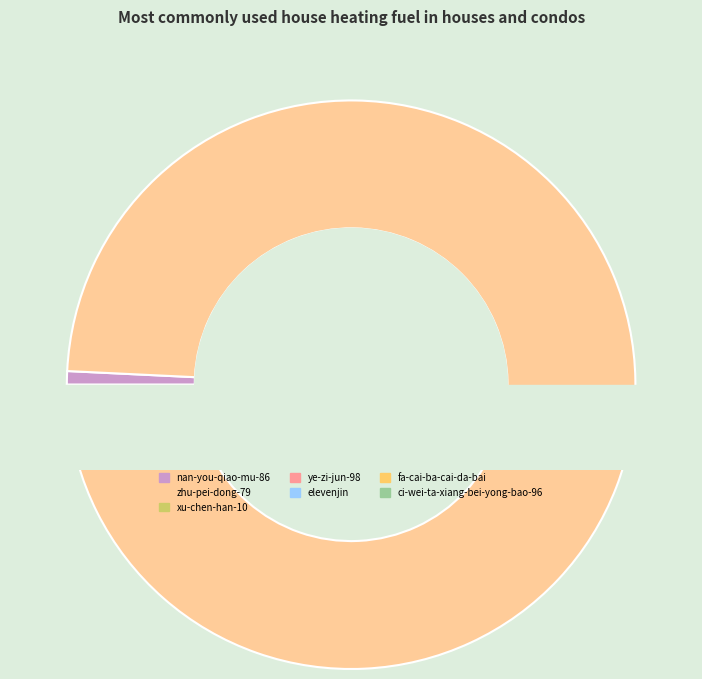

Which category accounts for the majority?

zhu-pei-dong-79